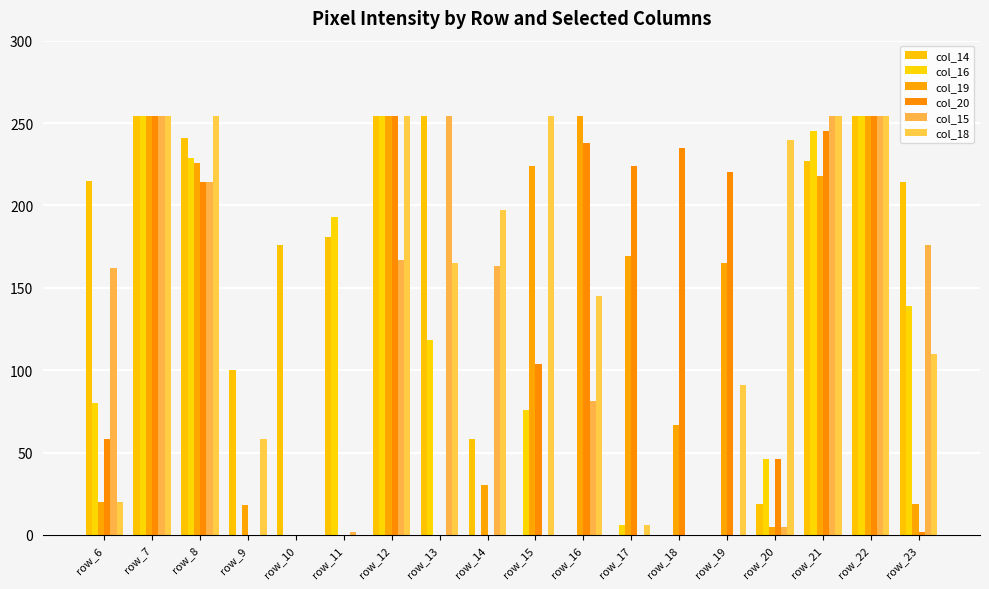

List the series in order of their peak value, highest first.

col_14, col_16, col_19, col_20, col_15, col_18